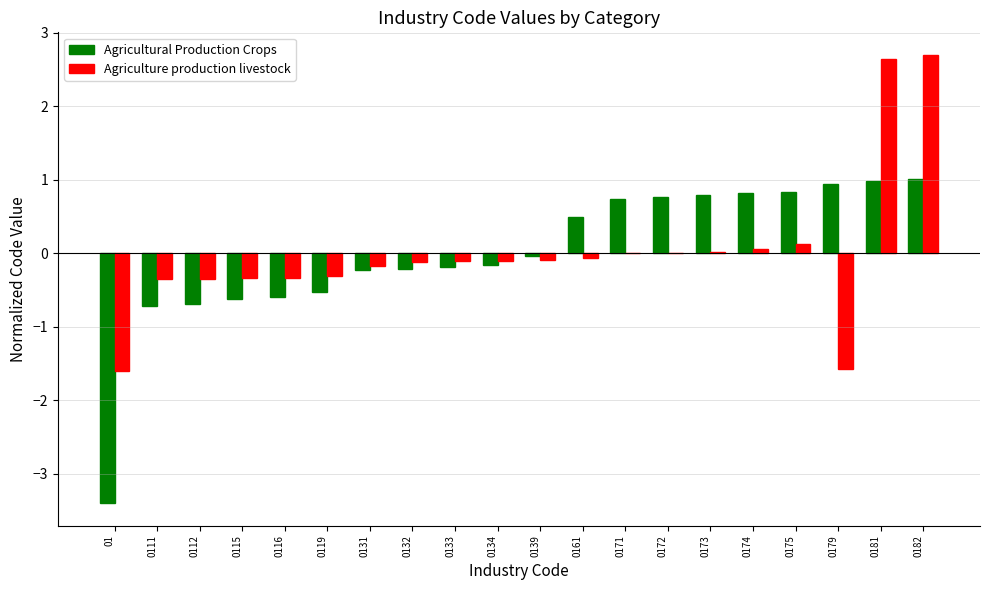

The value of Agricultural Production Crops at 0182 is 1.0. True or false?

True